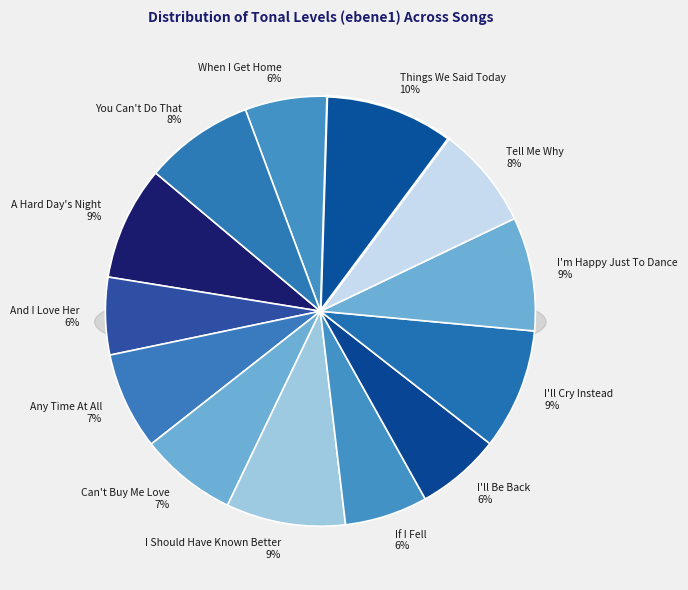

Is it true that tell_me_why is 1% of the pie?

False